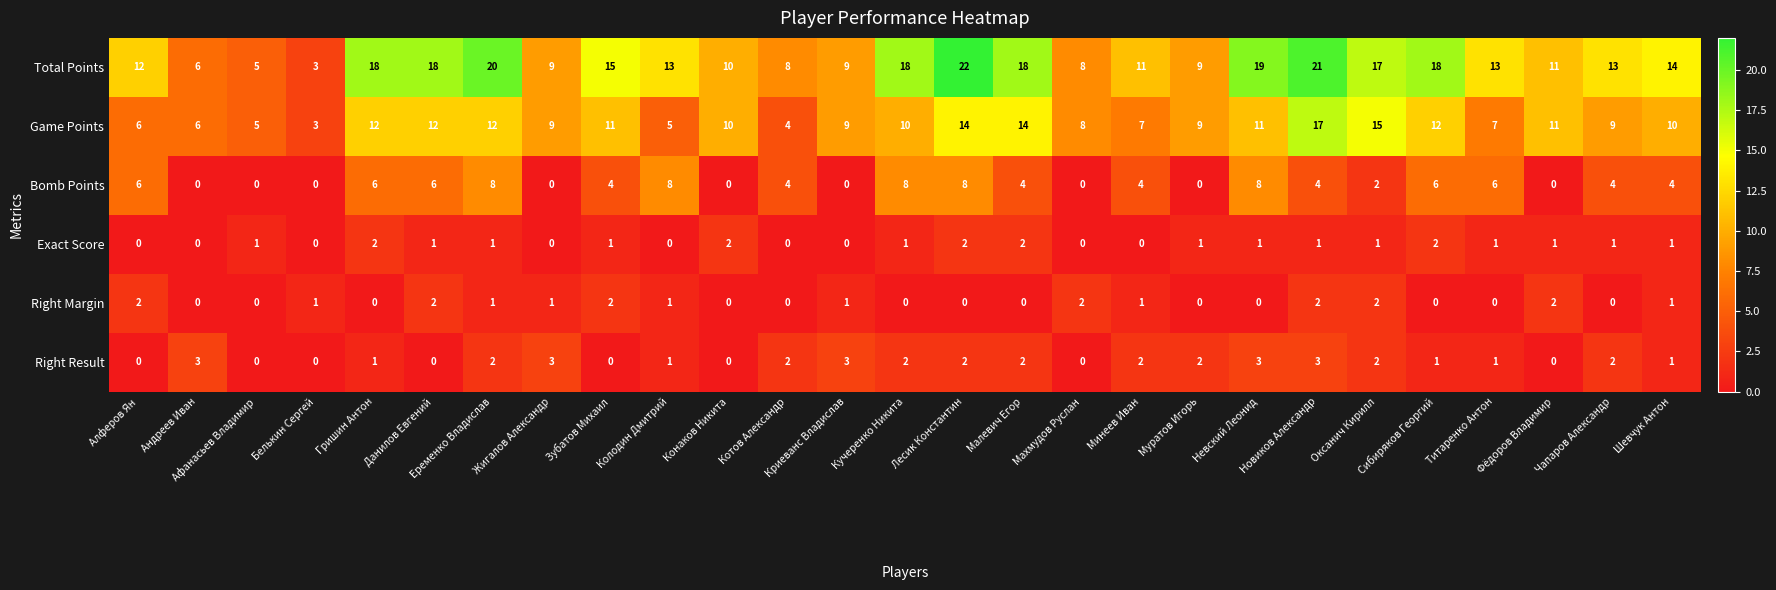

Which category has the highest value across all series?

Лесик Константин